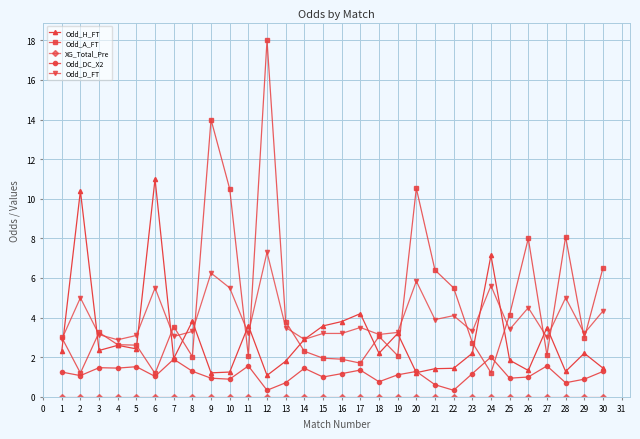

True or false: Odd_D_FT and Odd_DC_X2 intersect in this chart.

False